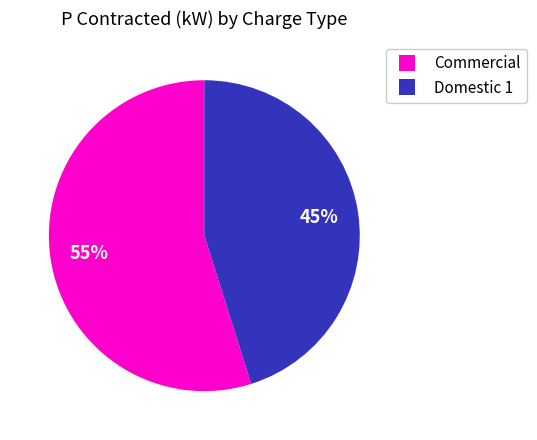

Count the number of slices in the pie.

2